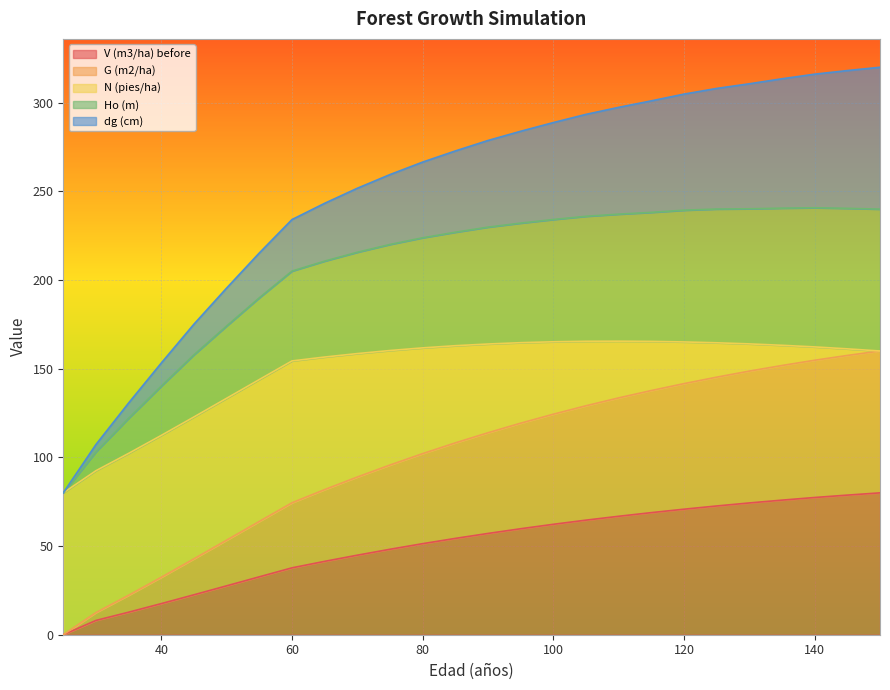

What is the maximum value for V (m3/ha) before?

80.0